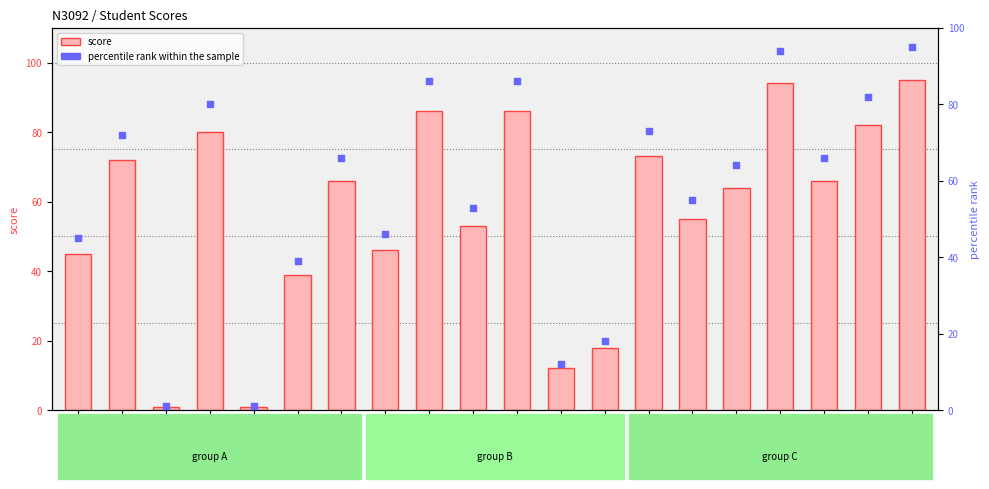

Which series contains the lowest Y value?

score